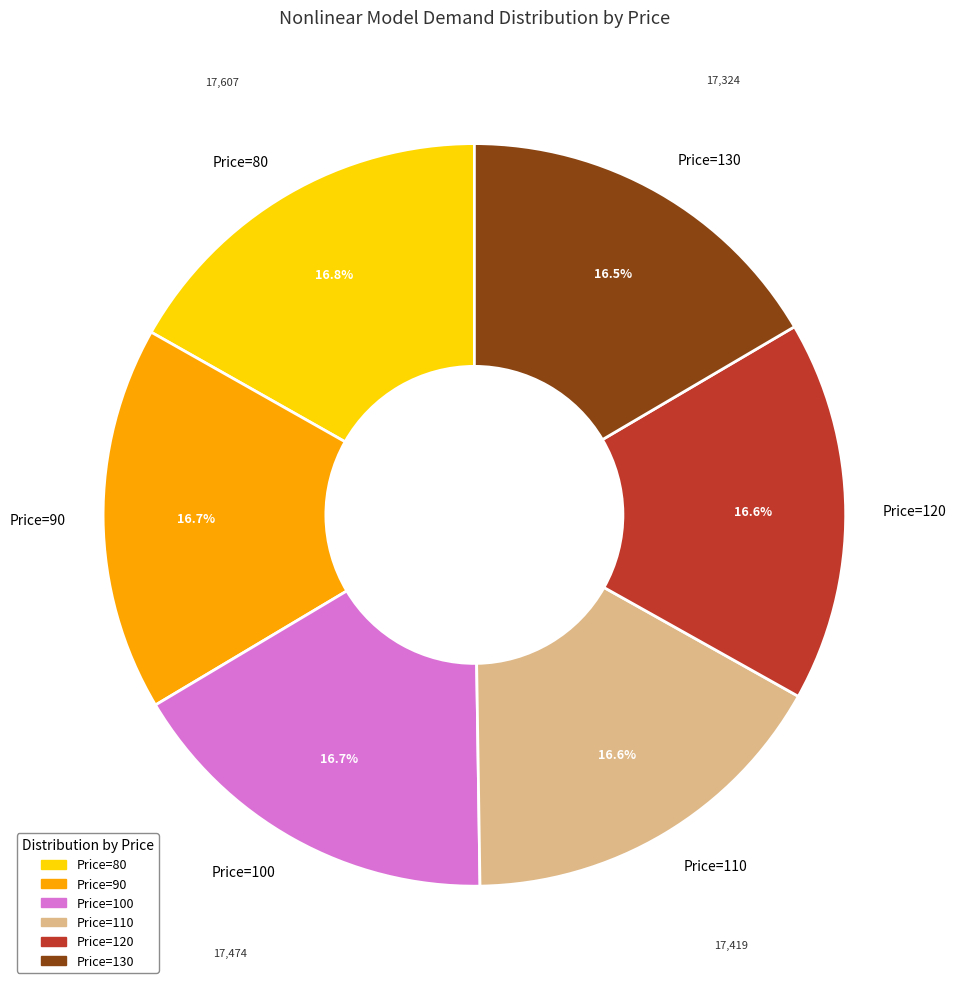

What is the ratio of the value at Price=100 to the value at Price=90?

1.0